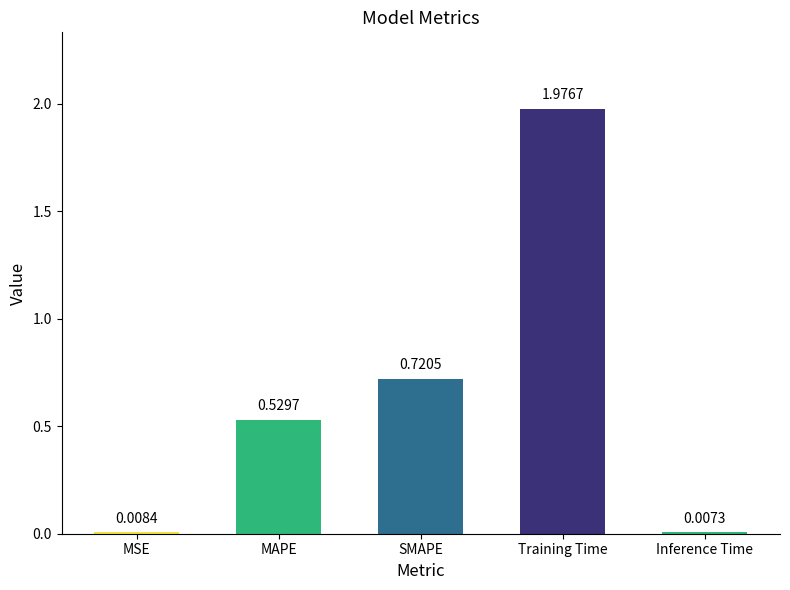

List the labels in order of value, smallest first.

Inference Time, MSE, MAPE, SMAPE, Training Time